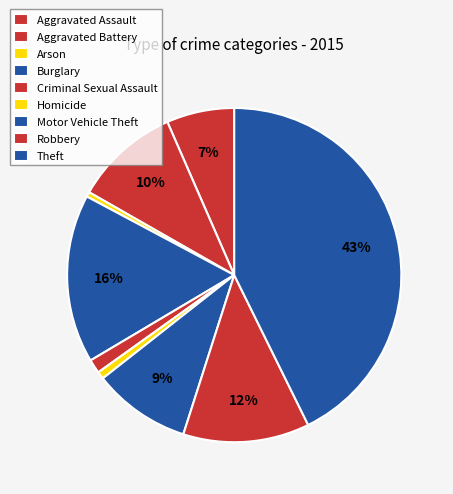

How many segments does this pie chart have?

9